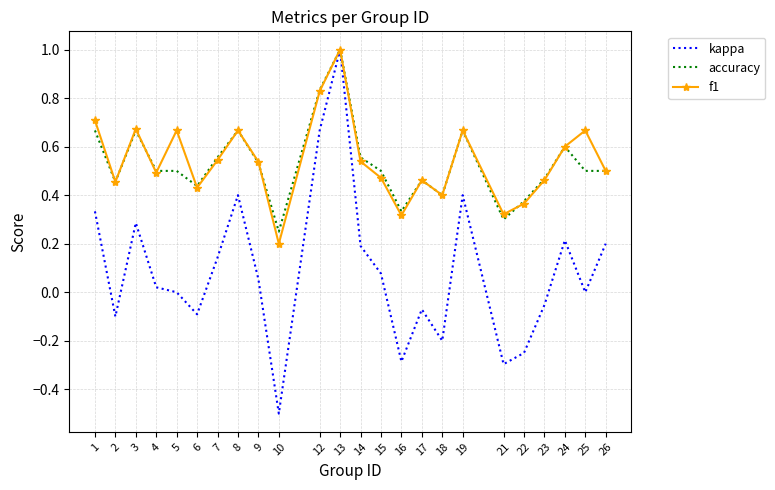

Between 5 and 13, which series saw the biggest shift?

kappa